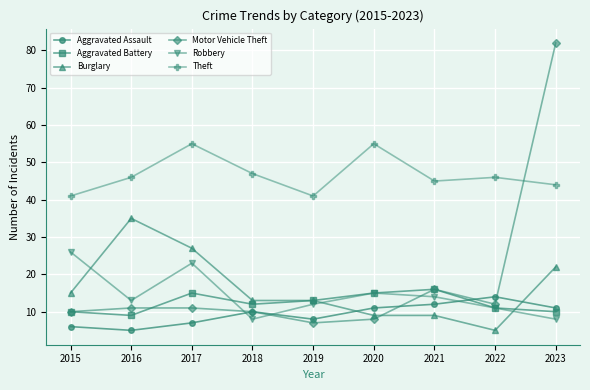

Between 2021 and 2022, which series saw the biggest shift?

Aggravated Battery